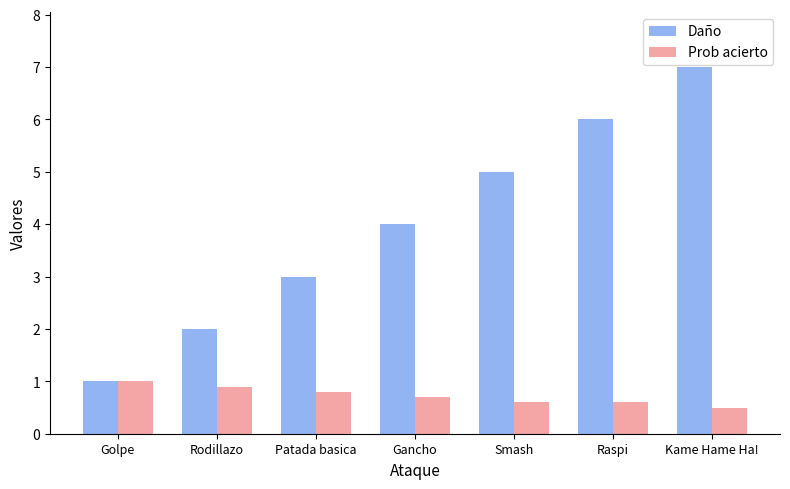

What is the sum of the Prob acierto values at Raspi and Patada basica?

1.4